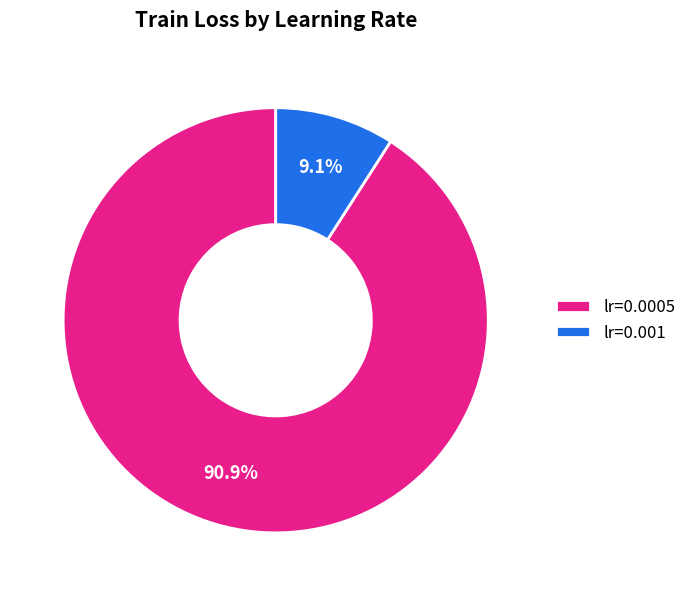

To the nearest percent, what is the combined percentage of lr=0.0005 and lr=0.001?

100%